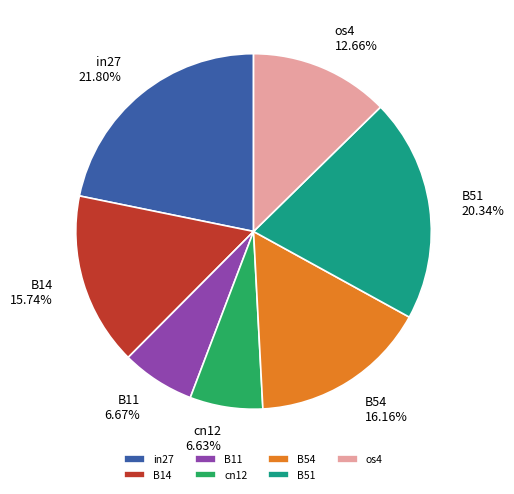

The cn12 slice represents 7% of the pie. True or false?

True